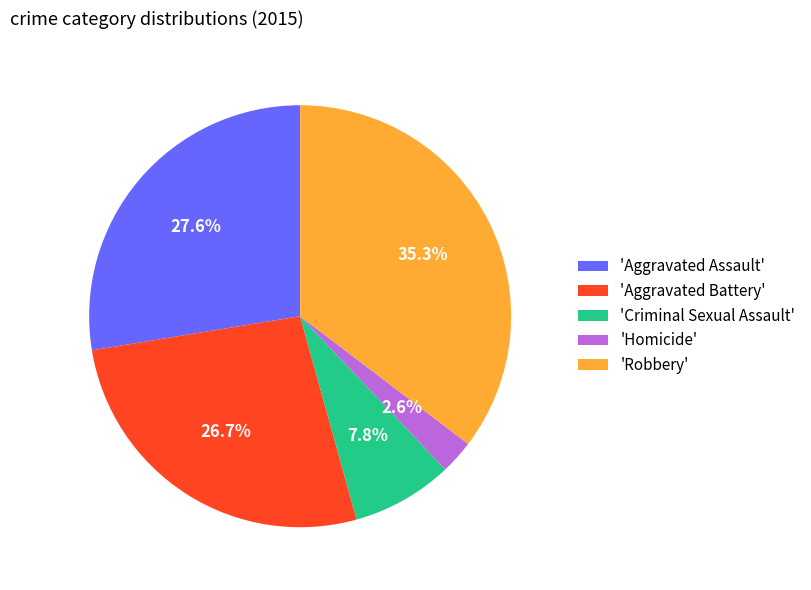

Is 'Homicide' the majority of the pie?

No